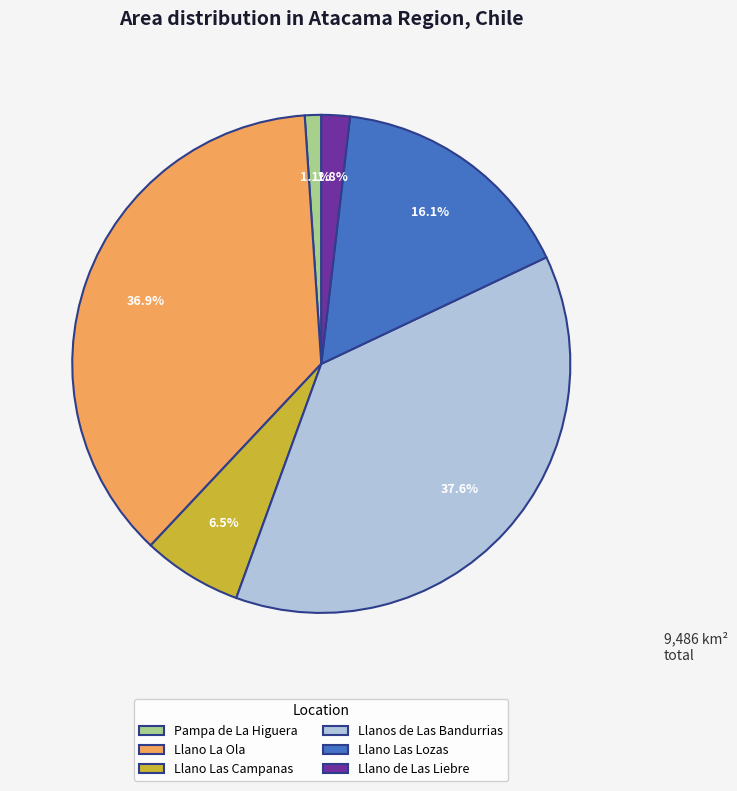

To the nearest percent, what percentage of the pie is Pampa de La Higuera?

1%